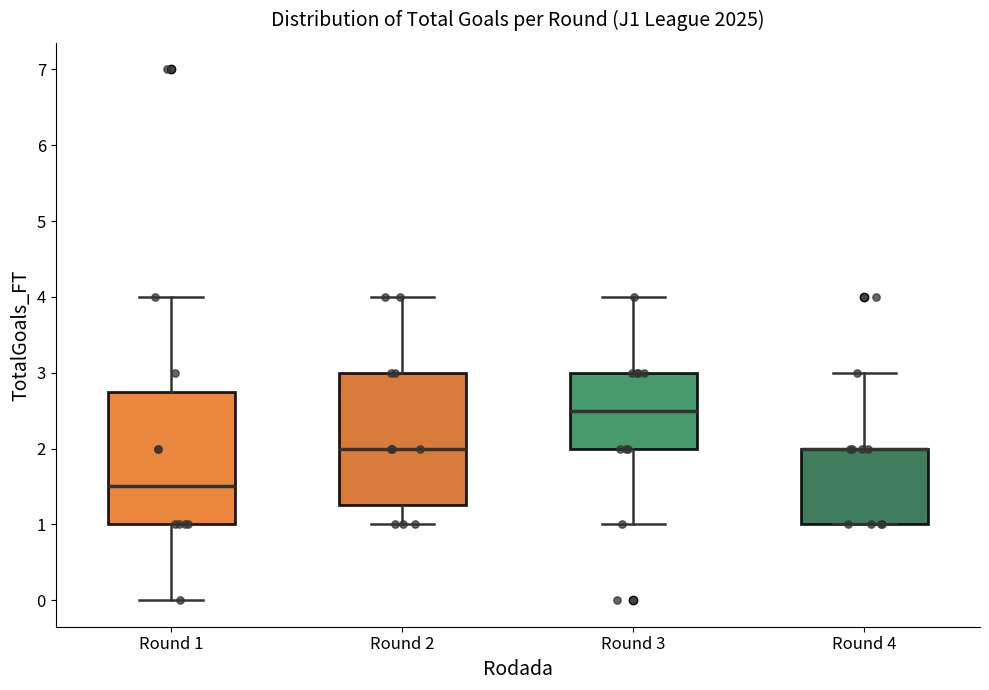

Reading left to right, read every box against the y-axis: the position of its median line, the range the box covers, and the ends of its whiskers. The values are not printed on the chart, so give them approximately, as read against the axis.

Round 1: median 1.5, box 1.0 to 2.8, whiskers 0.0 to 4.0
Round 2: median 2.0, box 1.3 to 3.0, whiskers 1.0 to 4.0
Round 3: median 2.5, box 2.0 to 3.0, whiskers 1.0 to 4.0
Round 4: median 2.0 (drawn on the box's upper edge), box 1.0 to 2.0, whiskers 1.0 to 3.0